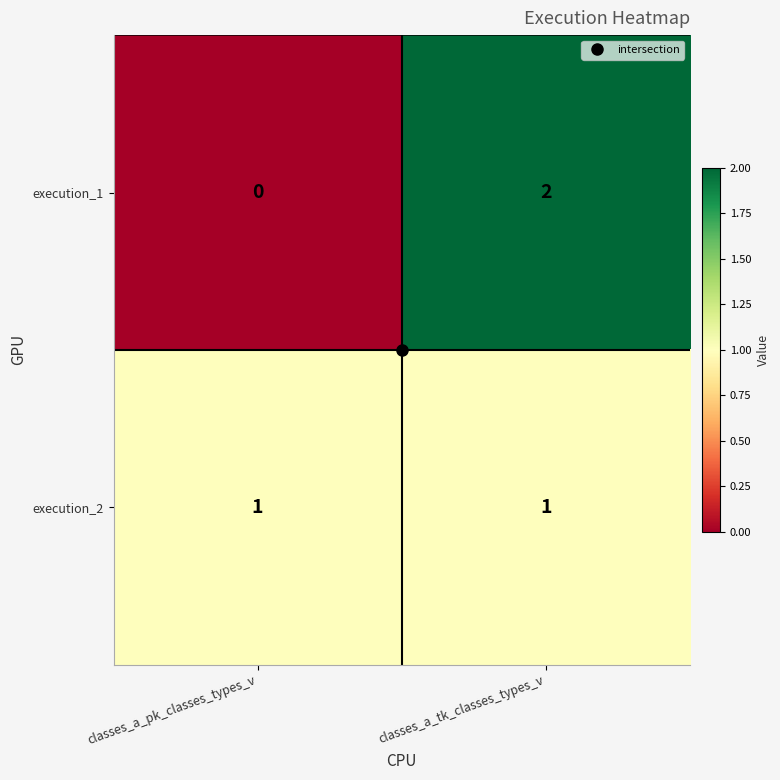

How many data points in execution_1 are less than 2?

1